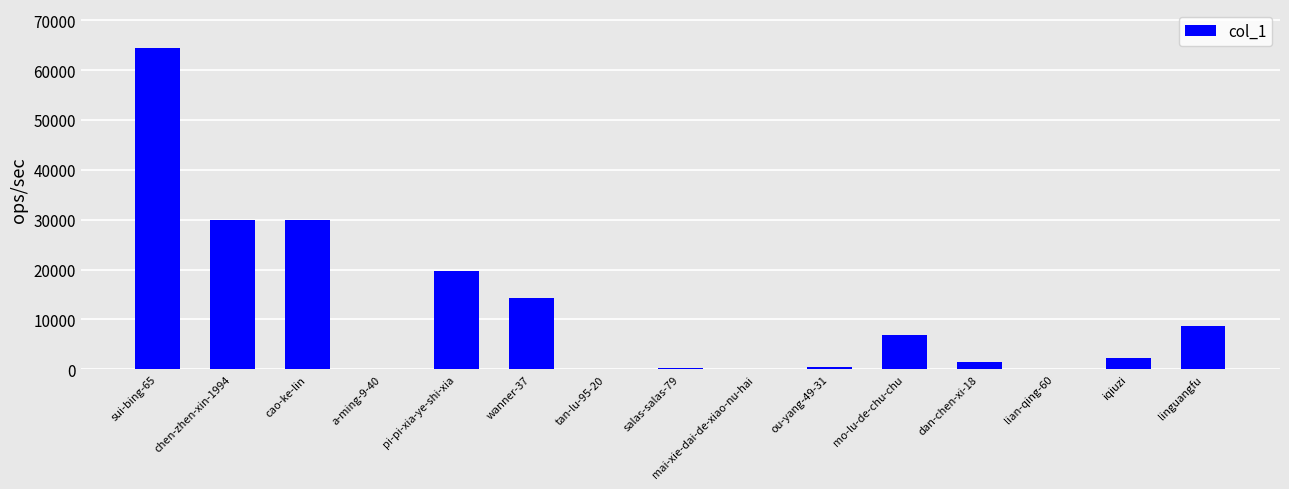

Between linguangfu and sui-bing-65, which is larger?

sui-bing-65